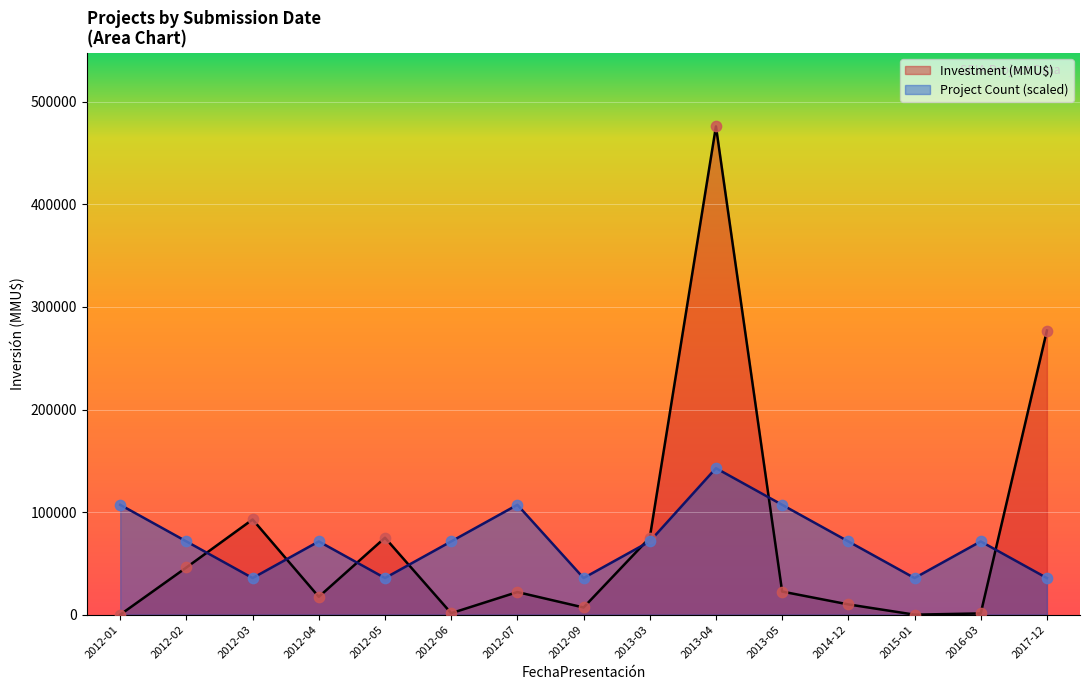

Which series contains the highest Y value?

Investment (MMU$)